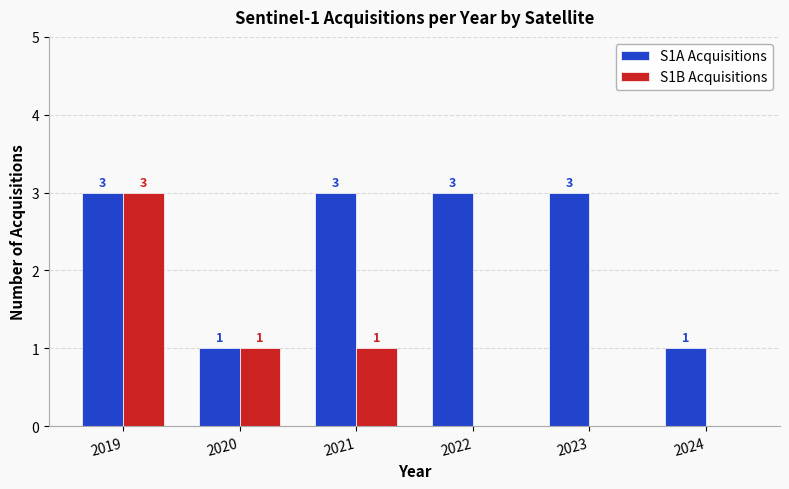

Where does the S1B Acquisitions series first go above 1?

2019